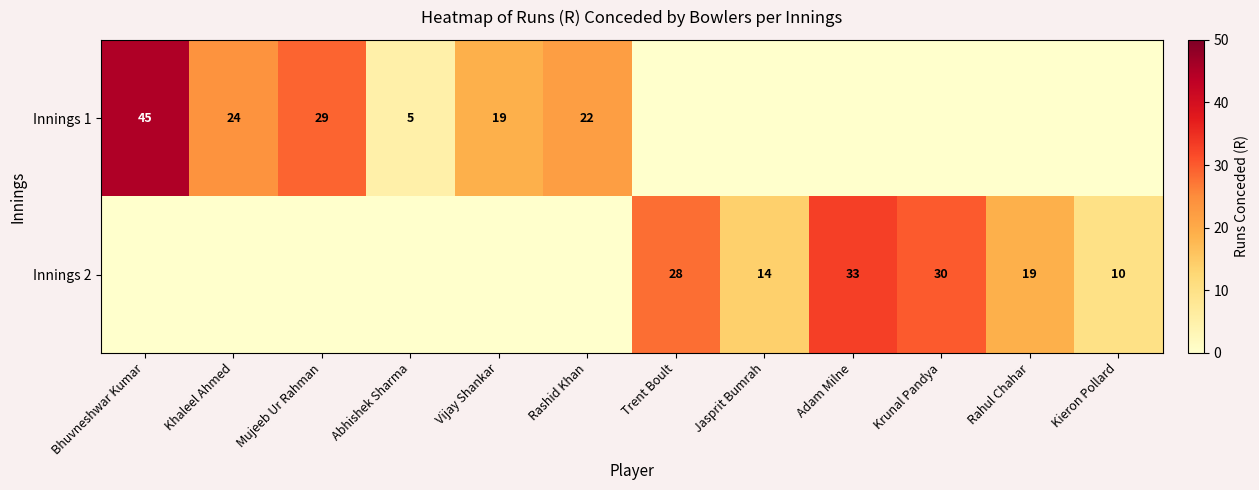

What is the sum of the Innings 2 values at Trent Boult and Rahul Chahar?

47